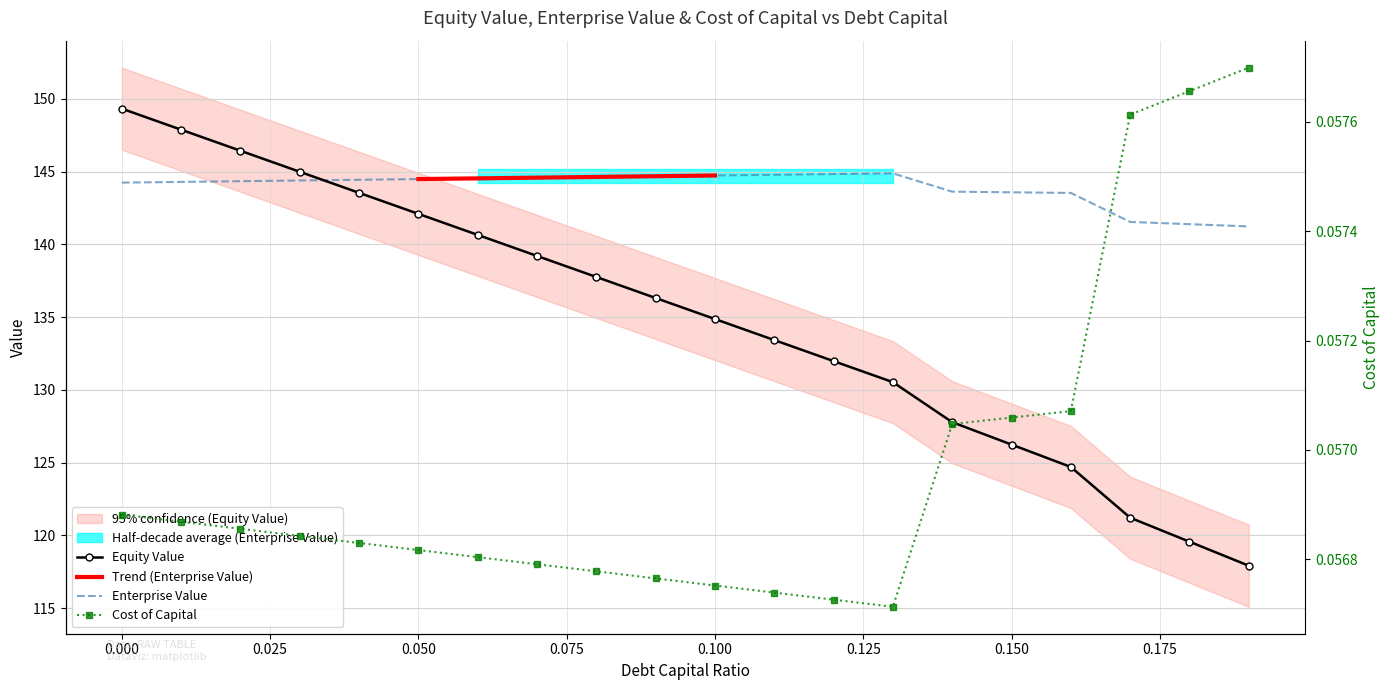

What is the label of the 4th point from the right?

0.16